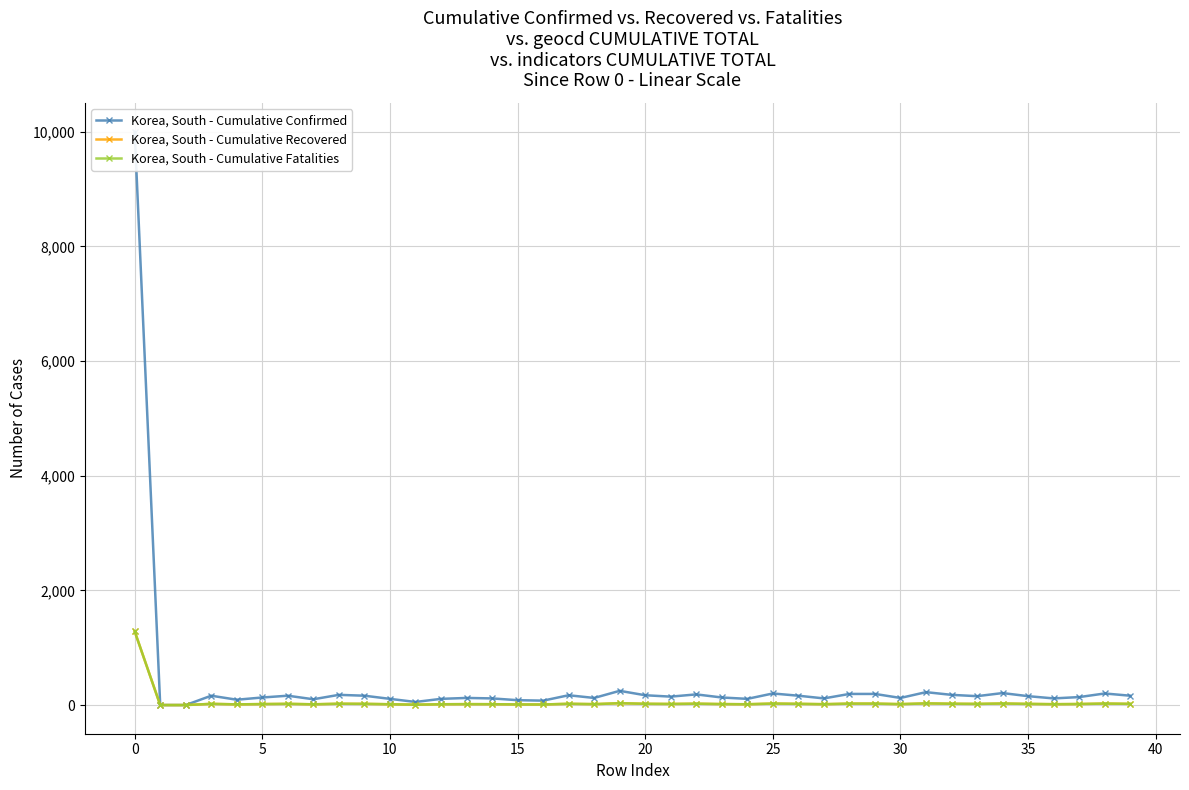

What is the difference between the maximum and minimum values in the Korea, South - Cumulative Recovered series?

1286